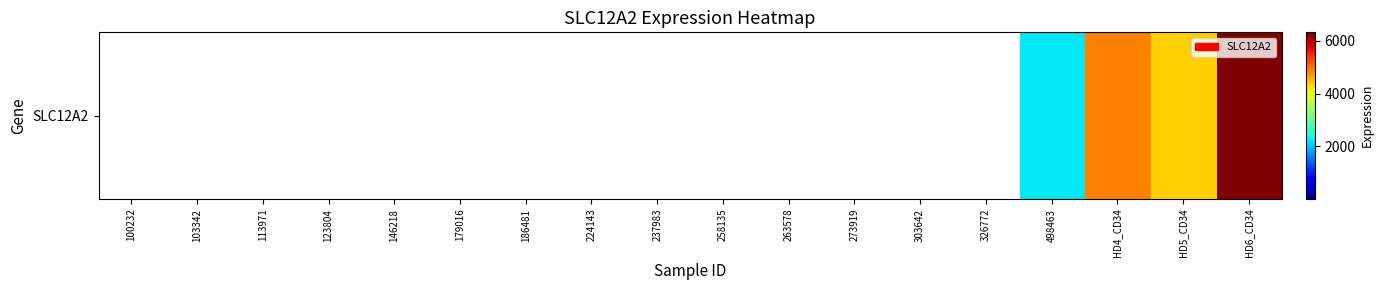

How many values are above zero?

4